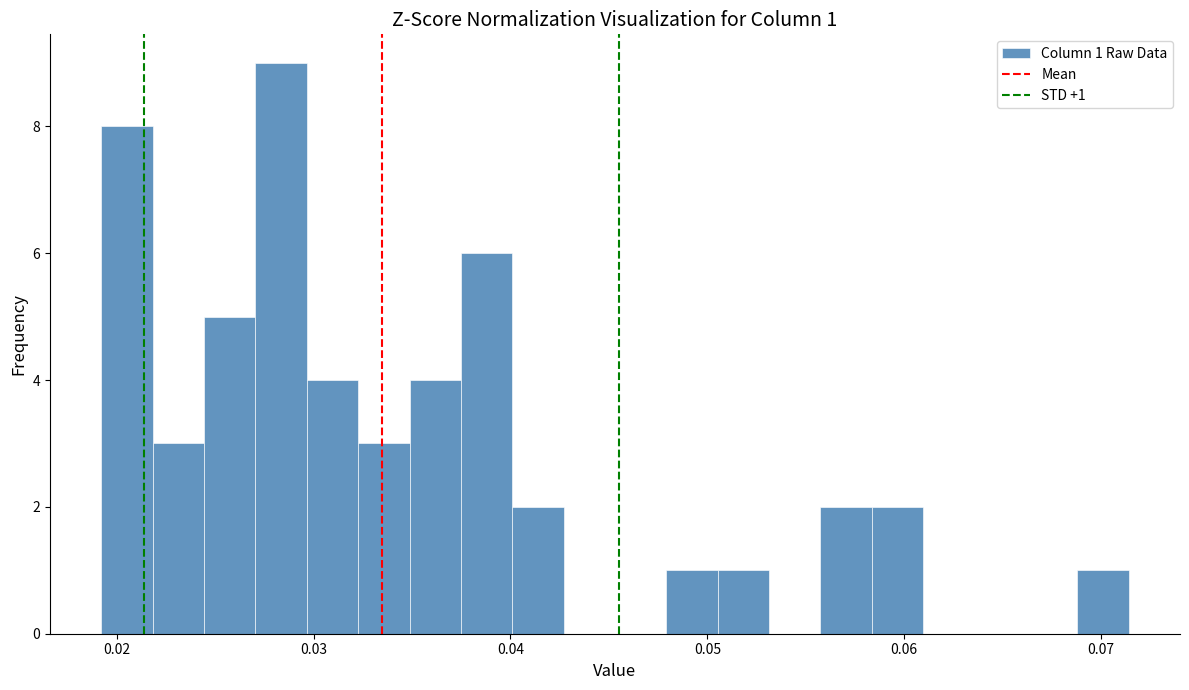

Around what value on the x-axis is the tallest bar? Give the approximate position of its centre, as read against the axis.

0.028